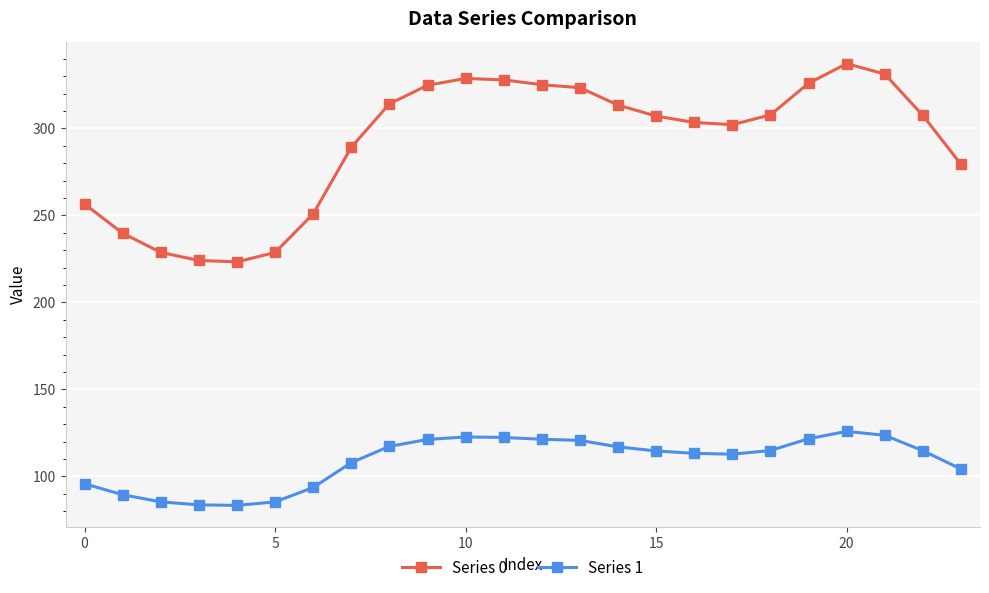

True or false: Series 0 and Series 1 intersect in this chart.

False